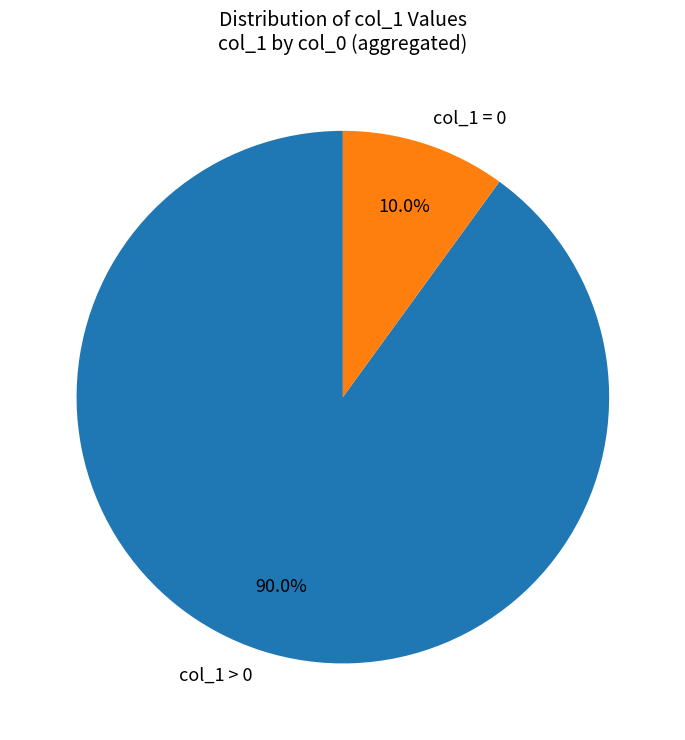

Combined, do col_1 > 0 and col_1 = 0 account for over 50%?

Yes